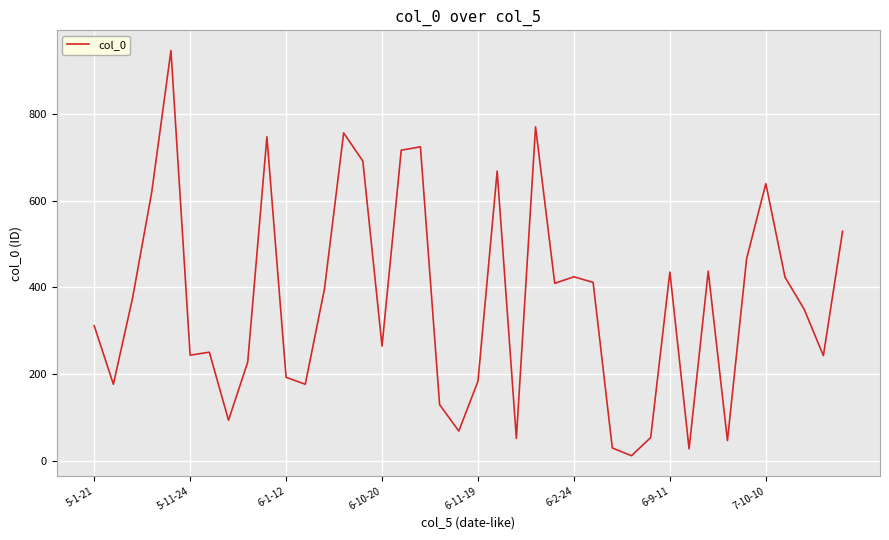

What is the greatest value displayed?

946